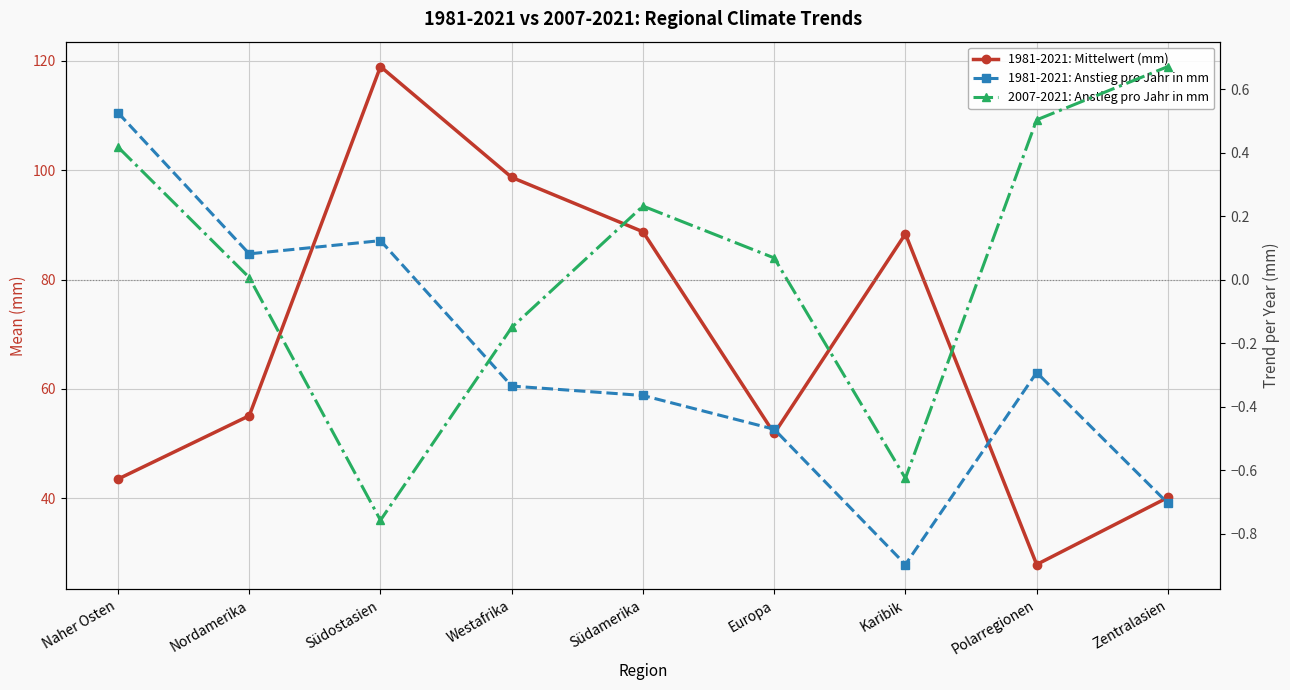

Between Westafrika and Südostasien, which is larger?

Südostasien